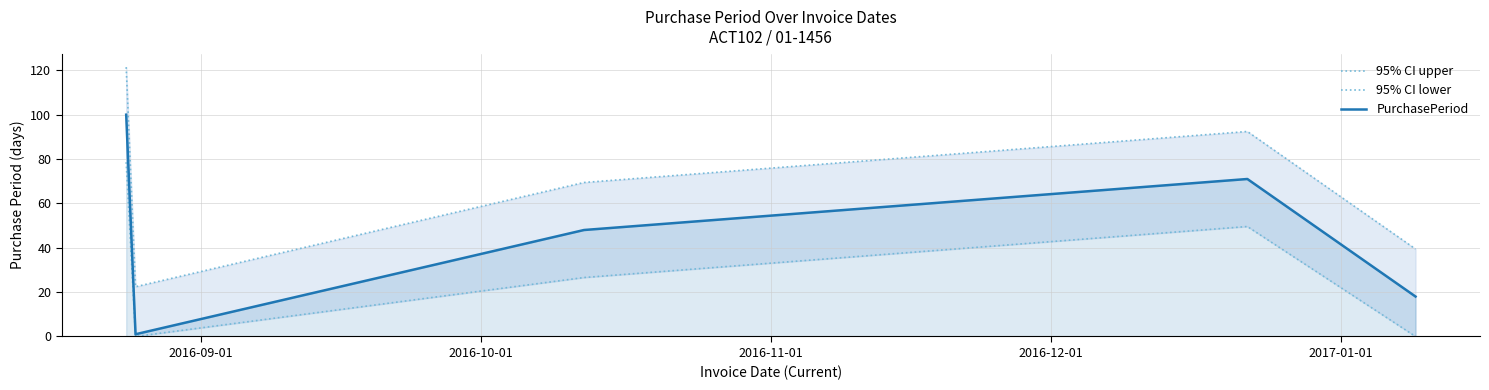

What is the difference between the 95% CI lower values at 2016-12-01 and 2017-01-01?

49.6